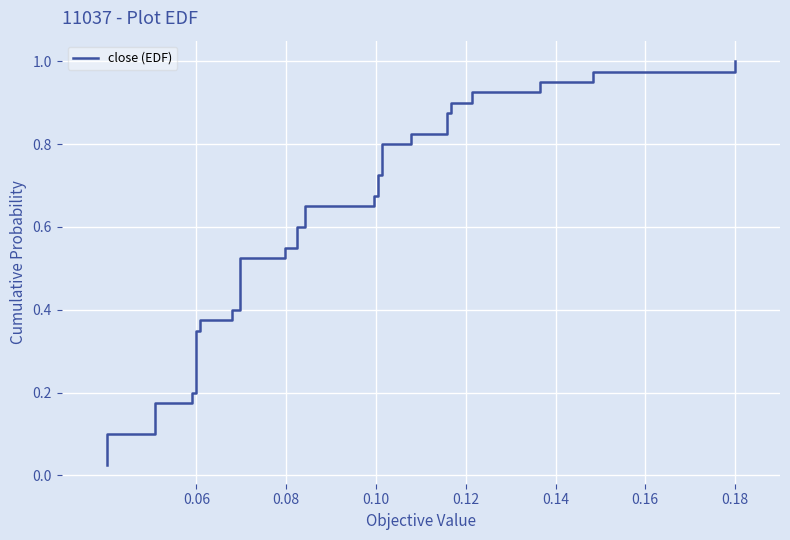

Is this an area chart (filled region under the line)?

No